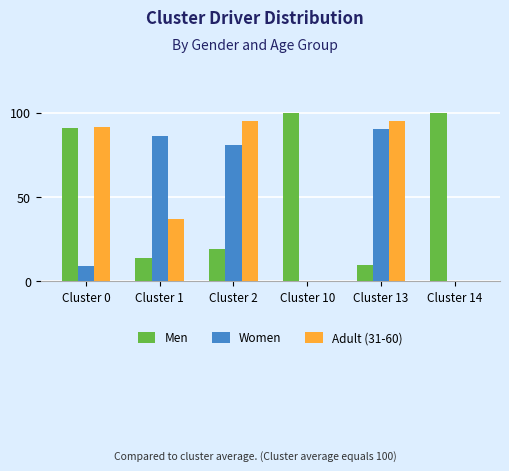

The value of Adult (31-60) at Cluster 14 is -49.3. True or false?

False